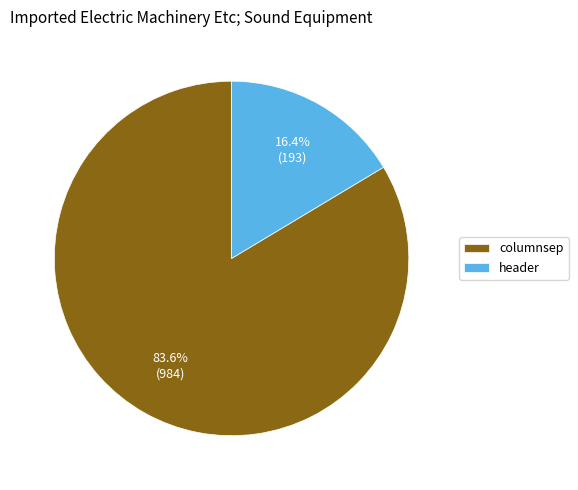

To the nearest percent, what is the combined percentage of columnsep and header?

100%